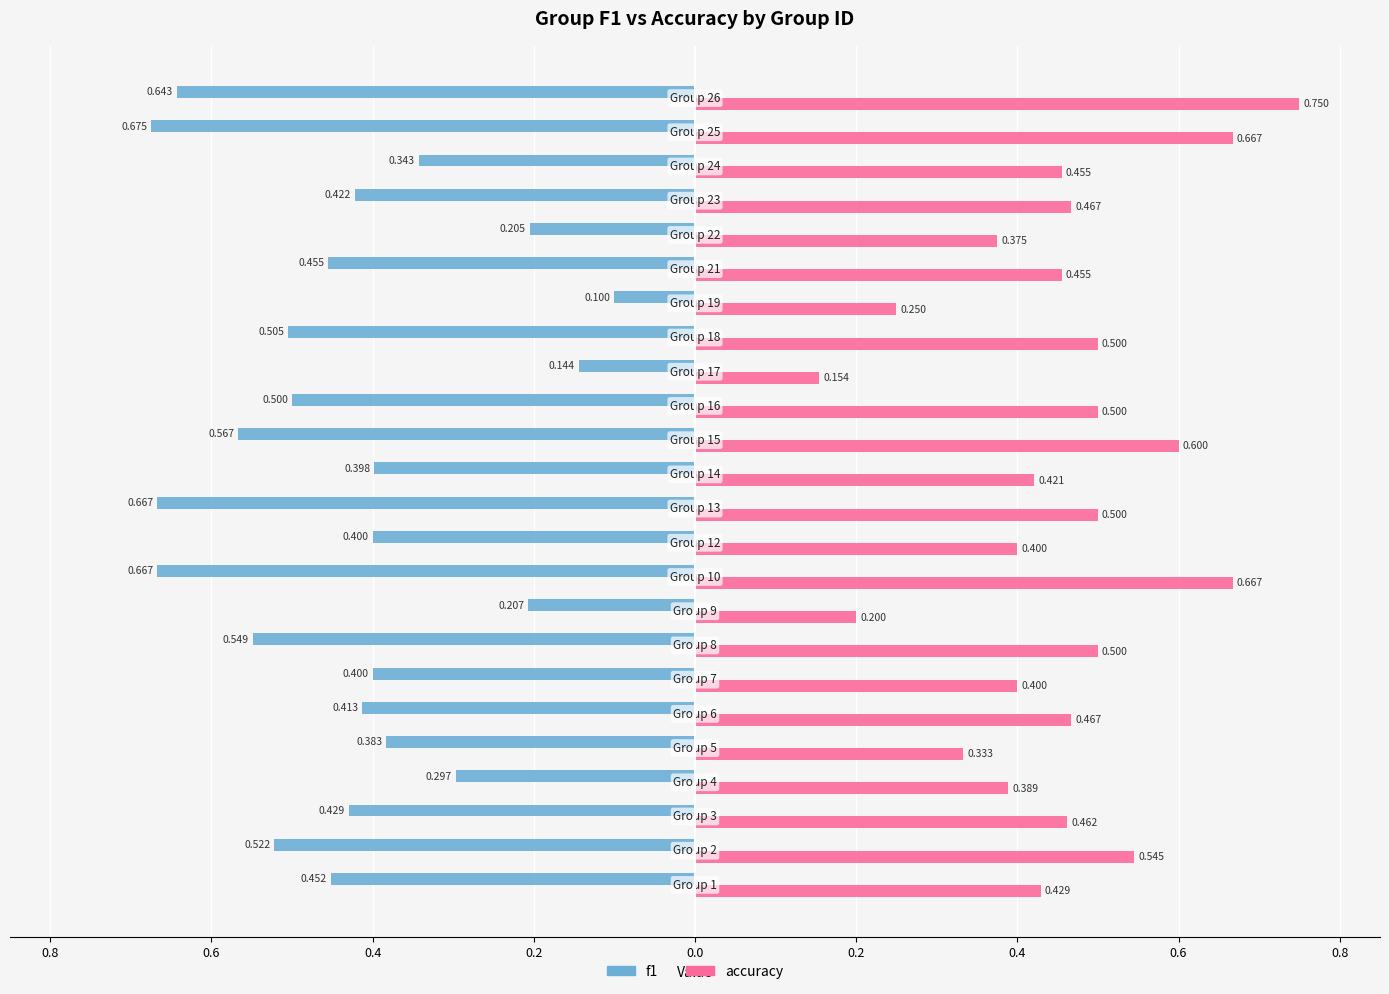

What are all the series names shown in the legend?

f1, accuracy